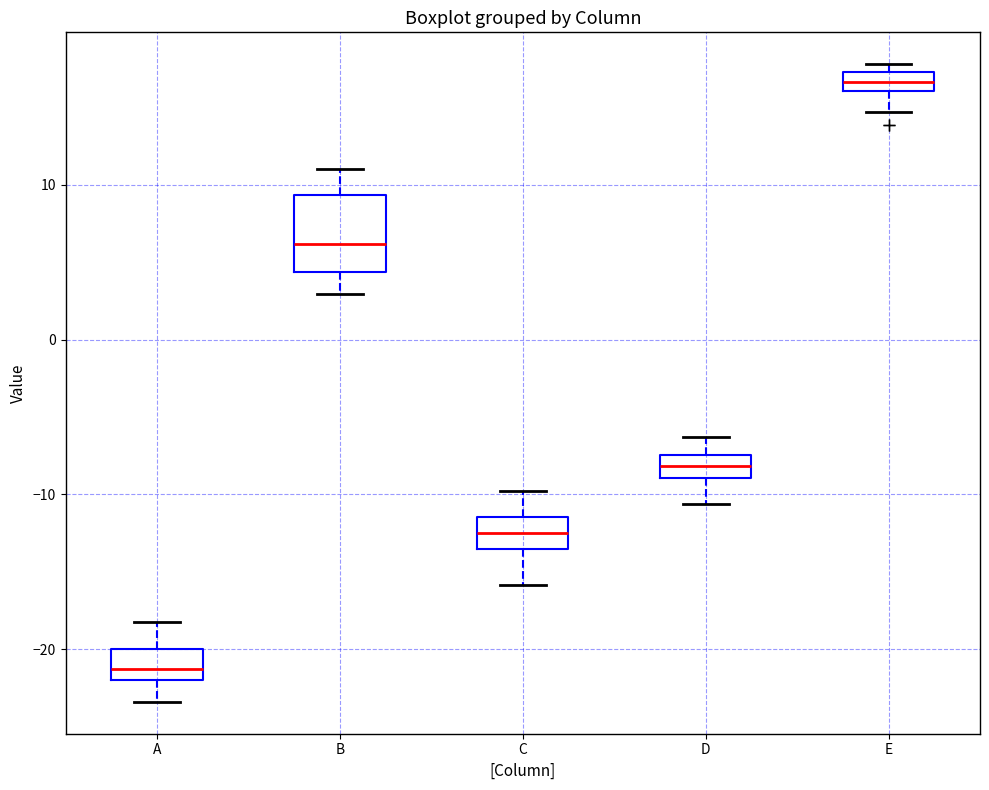

Which box's median line is the highest?

E